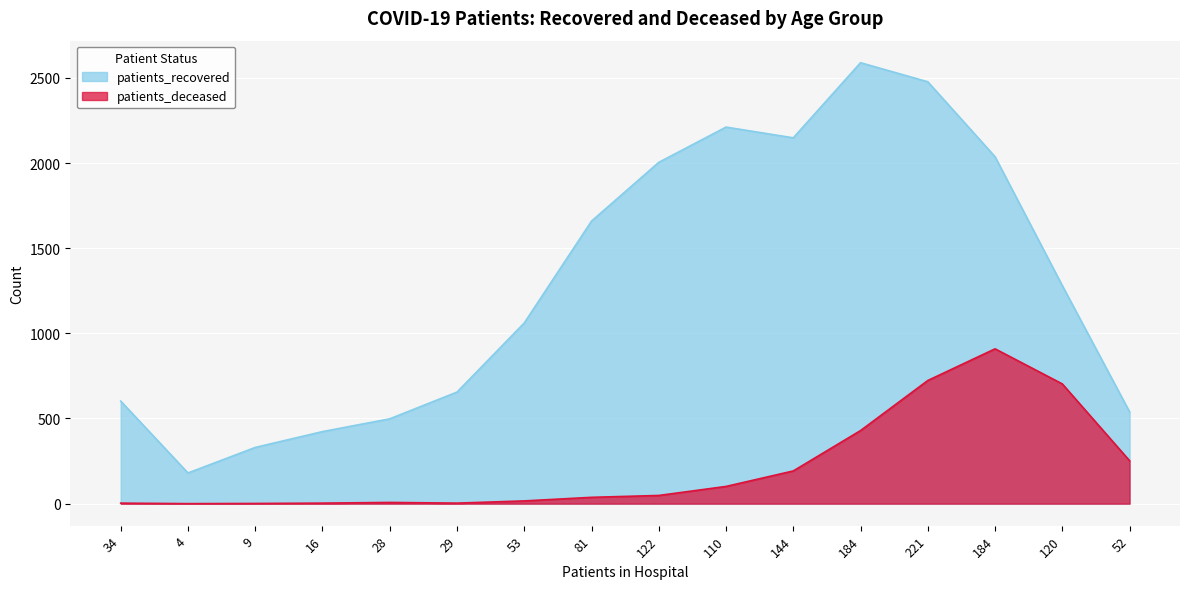

How many data points in patients_recovered are above 1280?

7